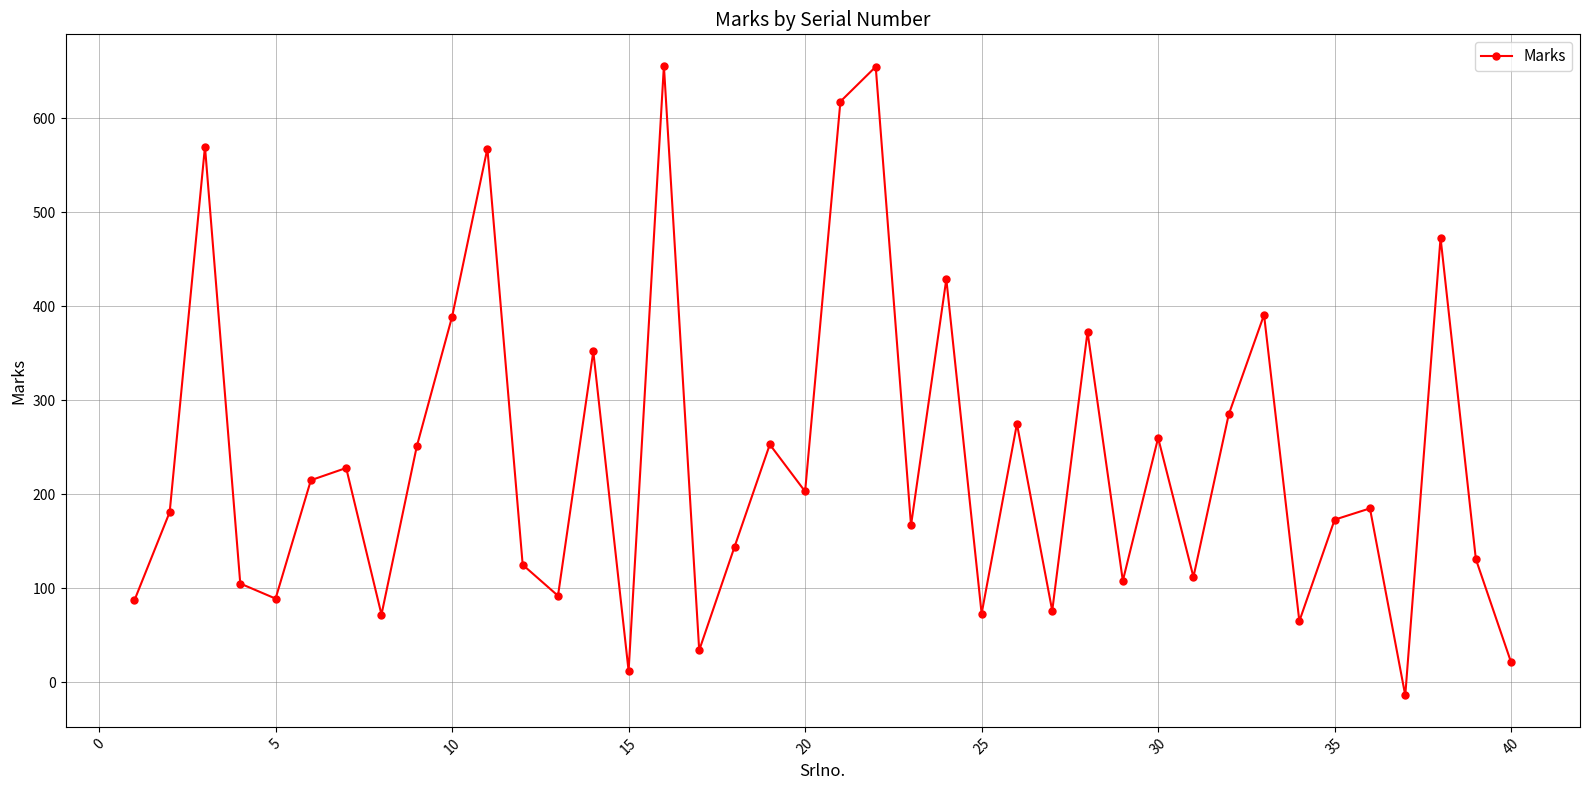

Is this an area chart (filled region under the line)?

No